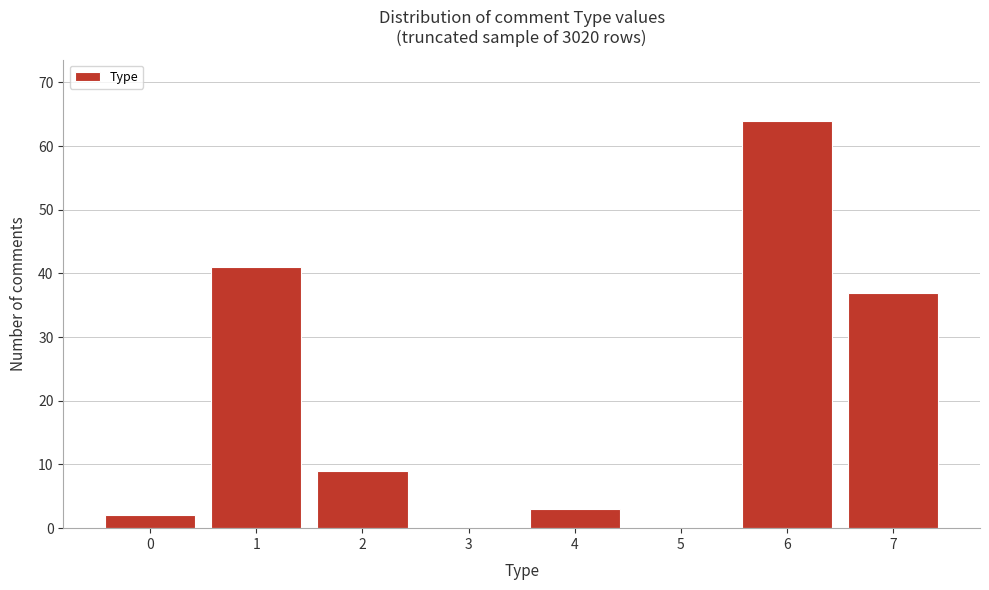

Reading right to left, extract all data points from this chart.

7=37	6=64	5=0	4=3	3=0	2=9	1=41	0=2